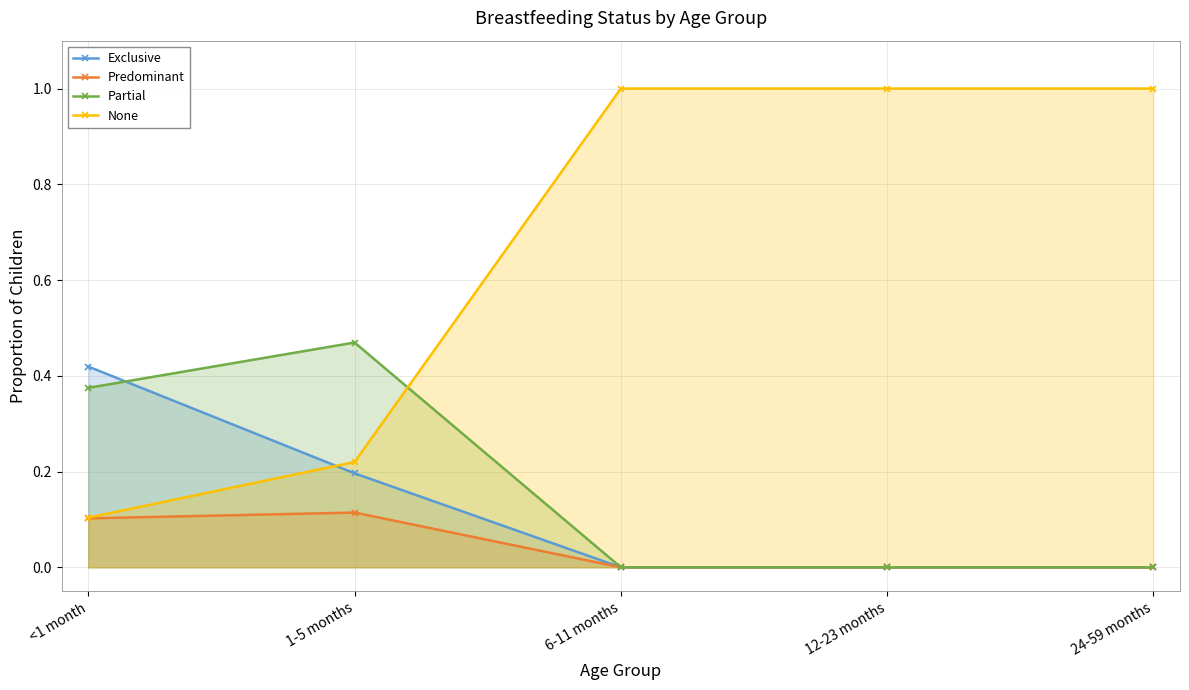

Between 6-11 months and 24-59 months, which series saw the biggest shift?

Exclusive